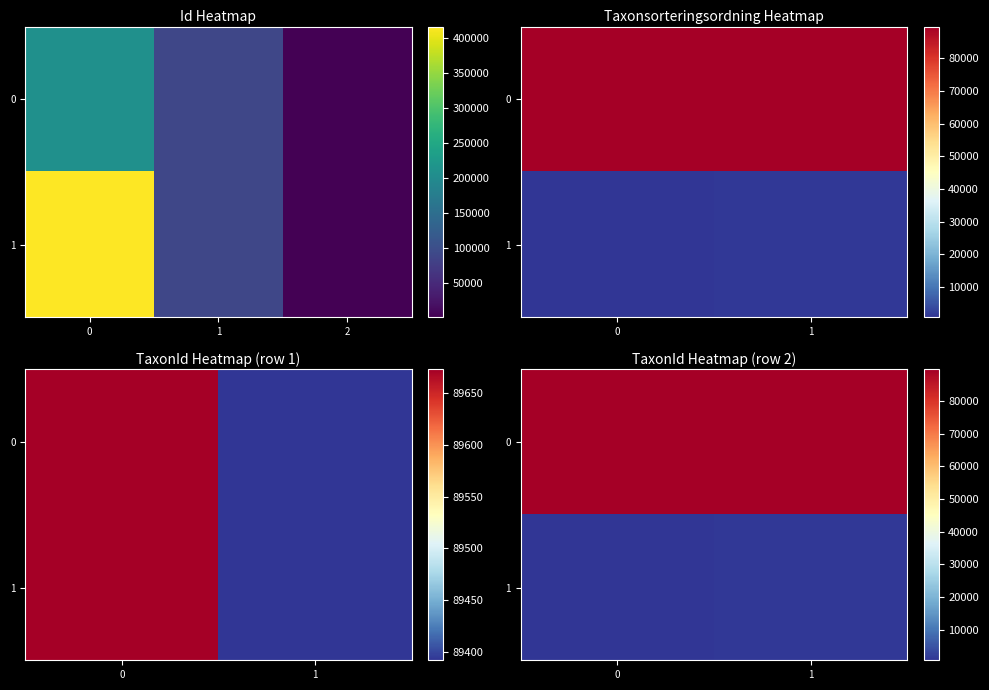

At how many categories does at least one series exceed 66156?

2